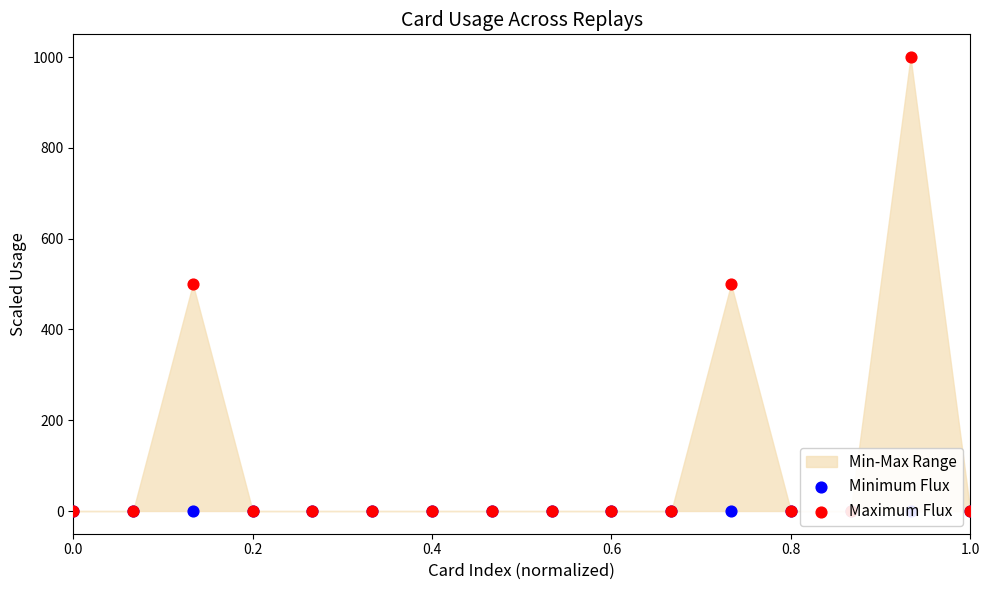

Which series has the largest total across all categories?

Maximum Flux